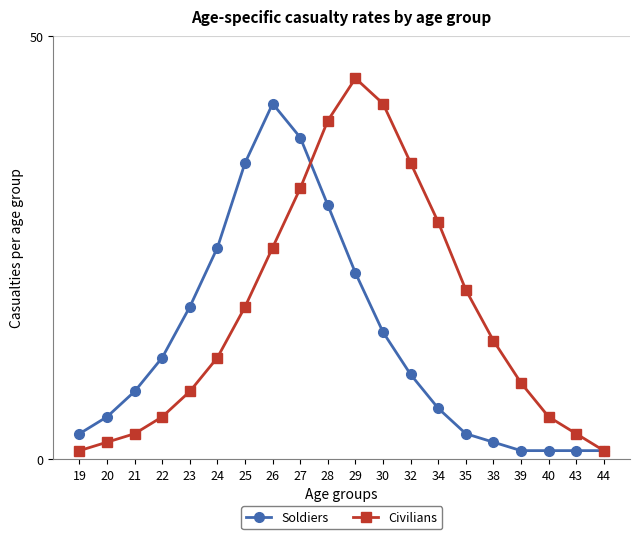

True or false: Civilians has more than 1 points higher than both neighbors.

False